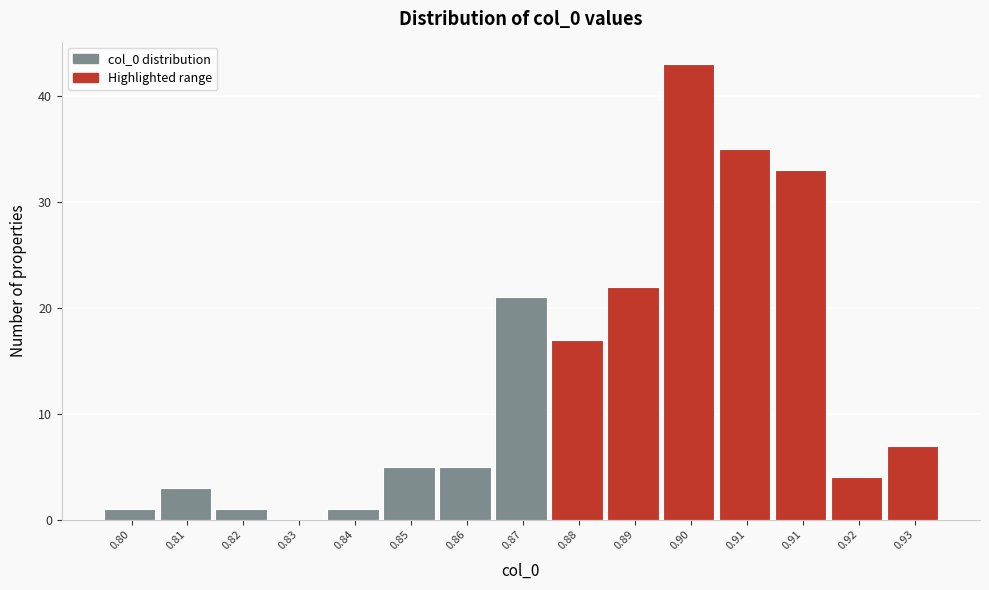

How many values are above zero?

14